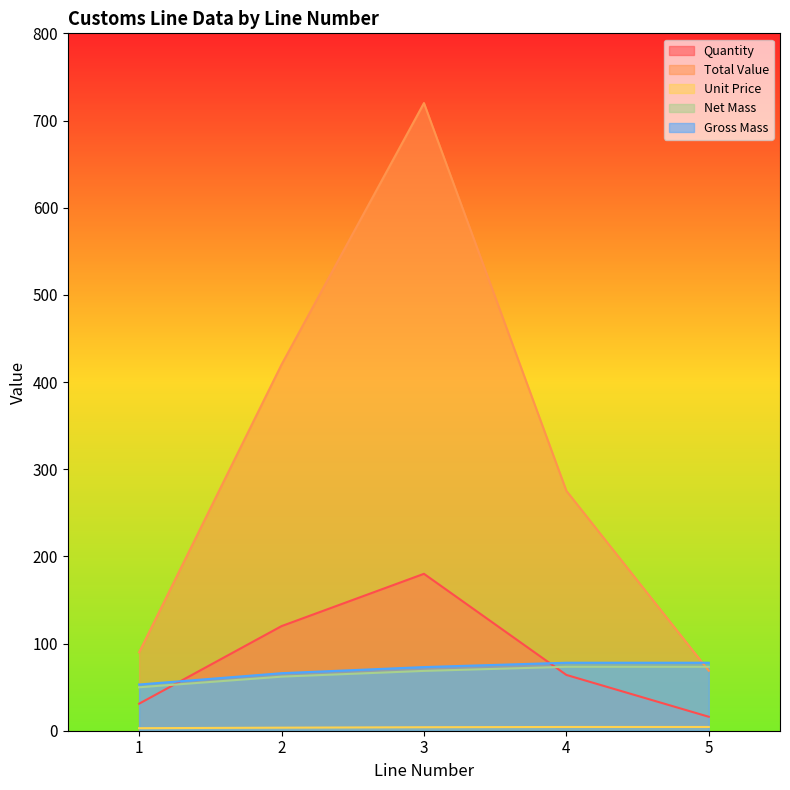

The value of Total Value at 4 is 384.4. True or false?

False